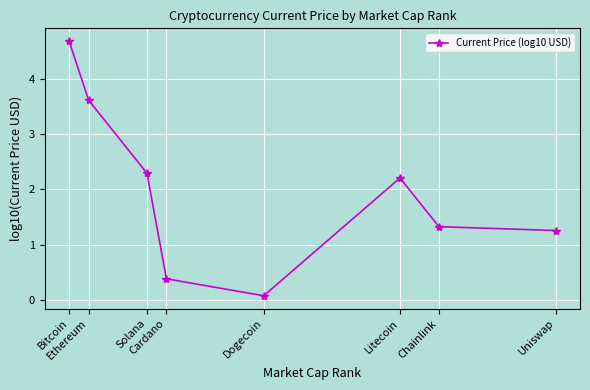

Rank the categories by value from highest to lowest.

Bitcoin, Ethereum, Solana, Litecoin, Chainlink, Uniswap, Cardano, Dogecoin